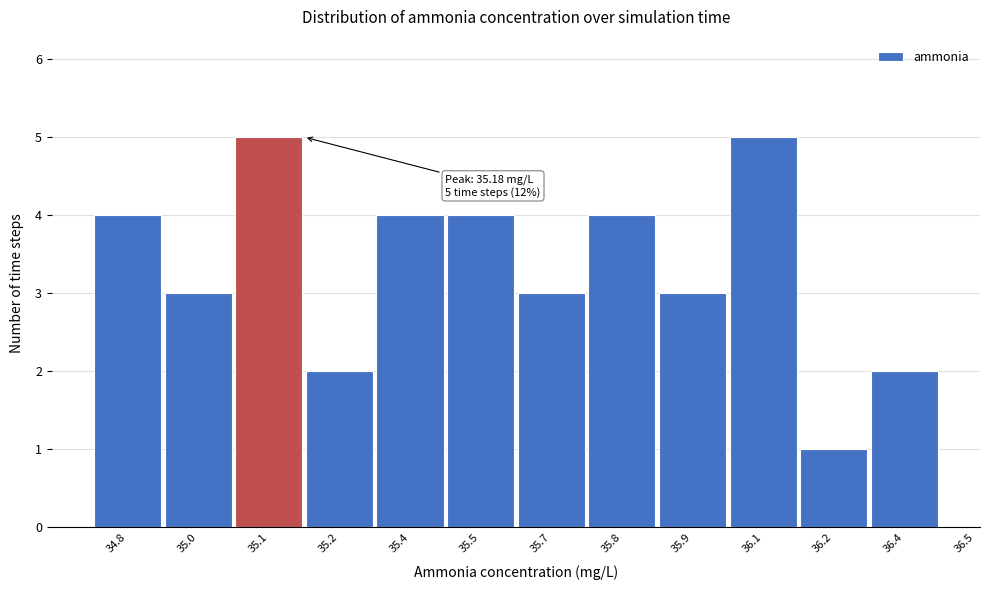

Reading left to right, list all the values displayed in this chart.

34.8=4	35.0=3	35.1=5	35.2=2	35.4=4	35.5=4	35.7=3	35.8=4	35.9=3	36.1=5	36.2=1	36.4=2